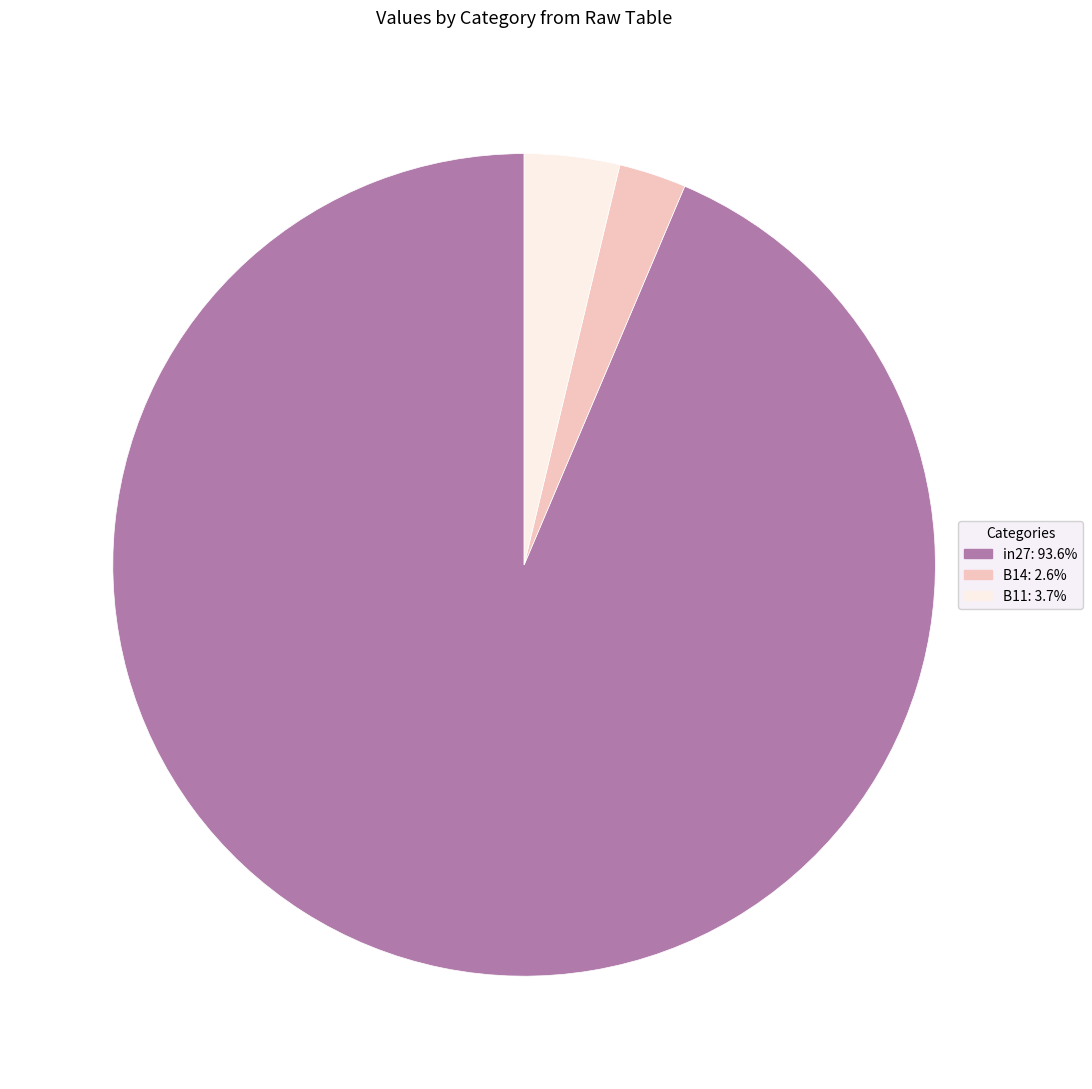

The in27 slice represents 99% of the pie. True or false?

False